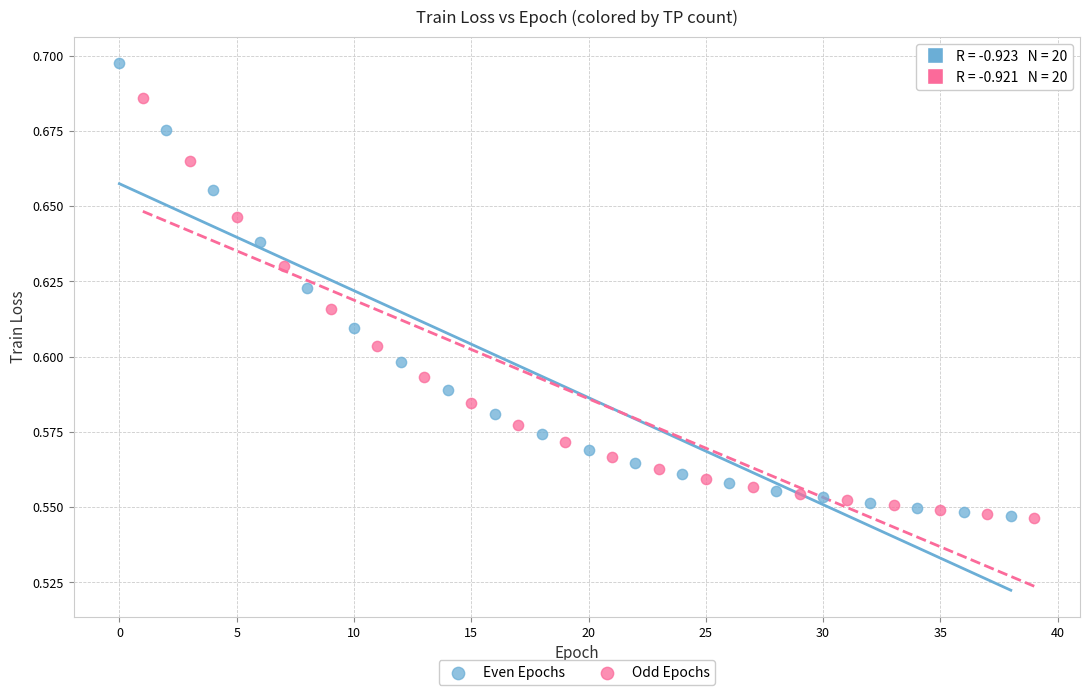

What are all the series names shown in the legend?

Even Epochs, Odd Epochs